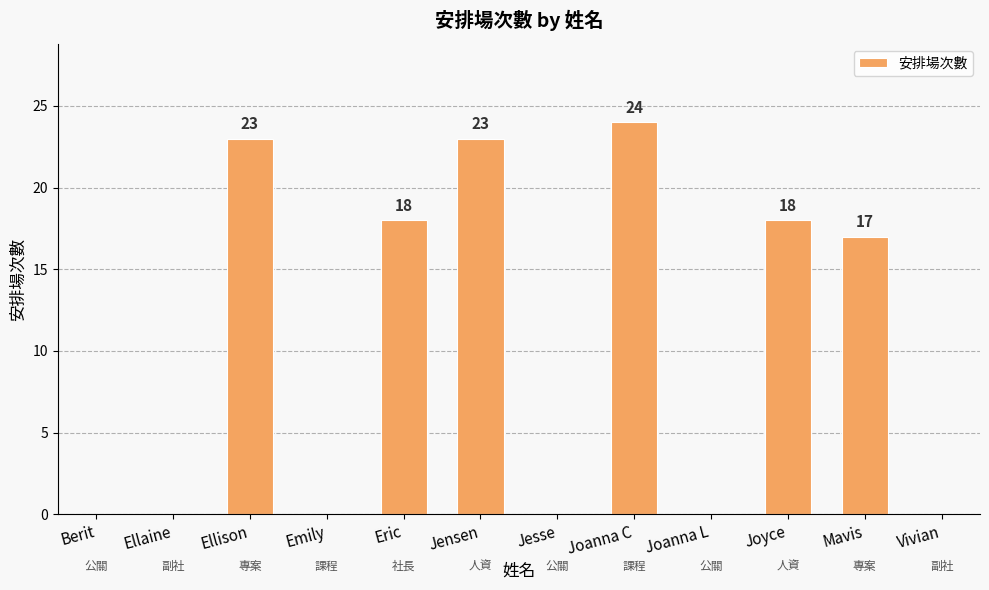

Where does the data first go above 17?

Ellison